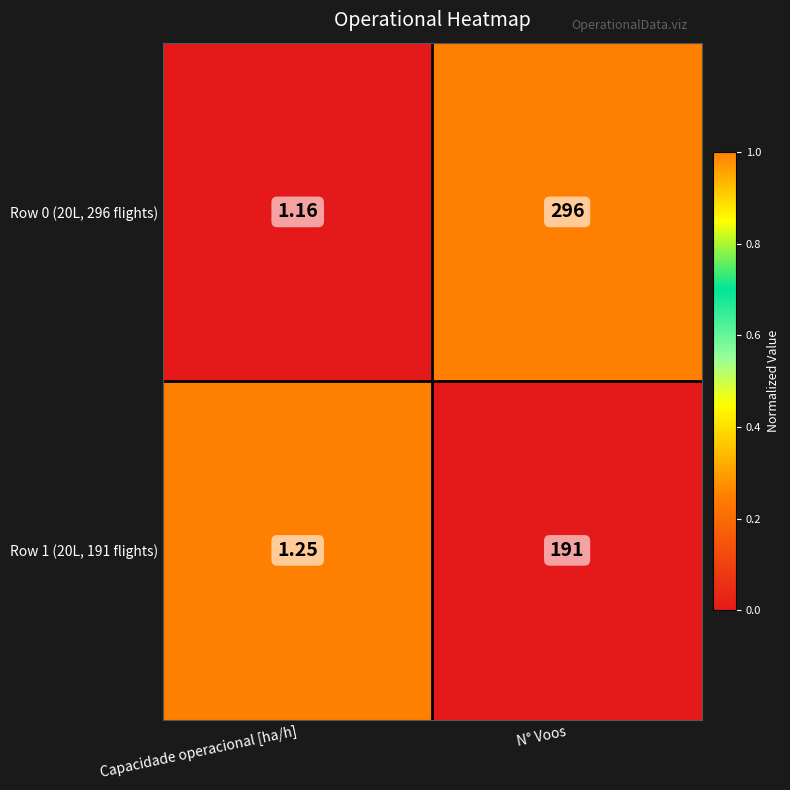

At which category is the sum across all series the highest?

N° Voos